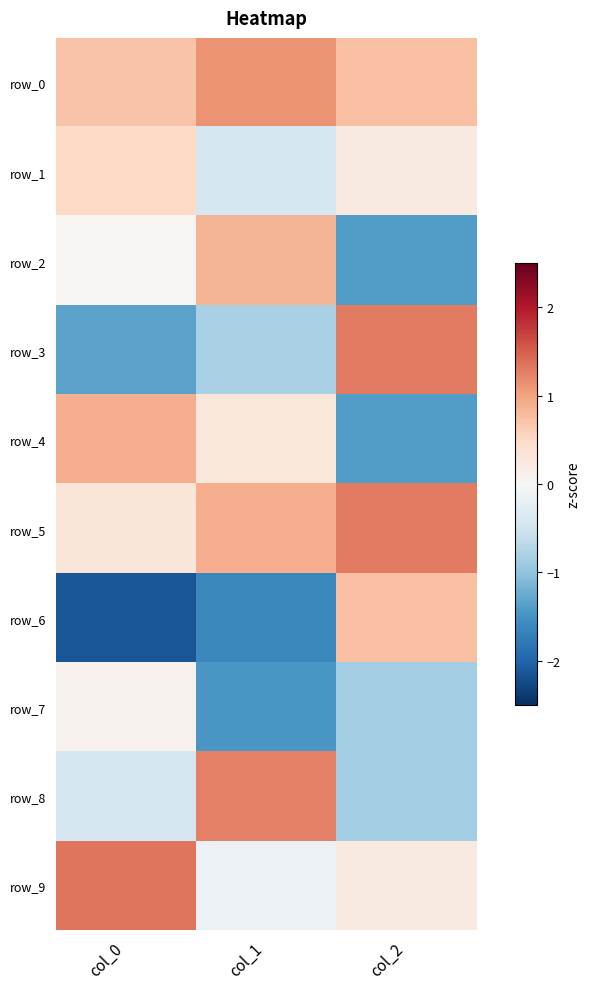

What is the difference between the second highest and minimum values in the row_2 series?

1.4